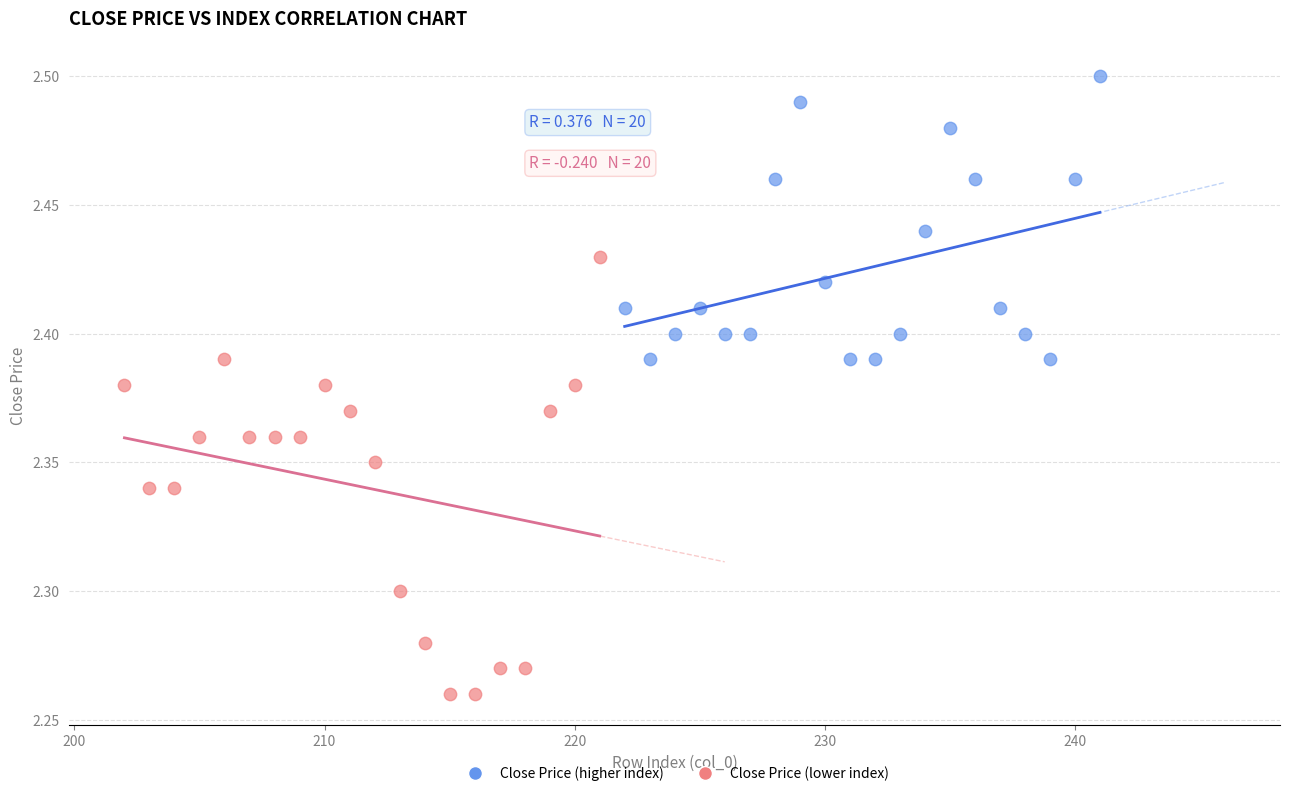

Which series reaches the maximum Y coordinate?

Close Price (higher index)